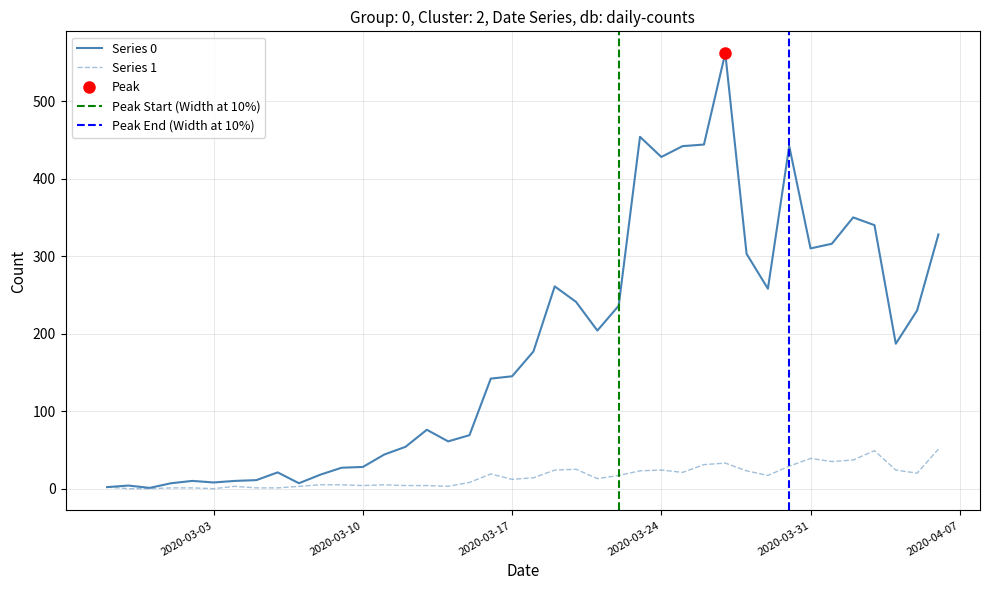

How many interior local peaks does the Series 1 series have?

8